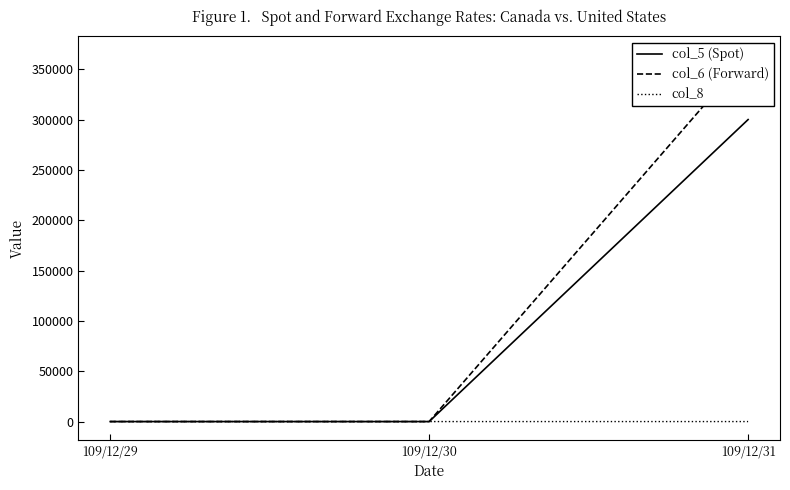

How many distinct data groups are displayed?

3